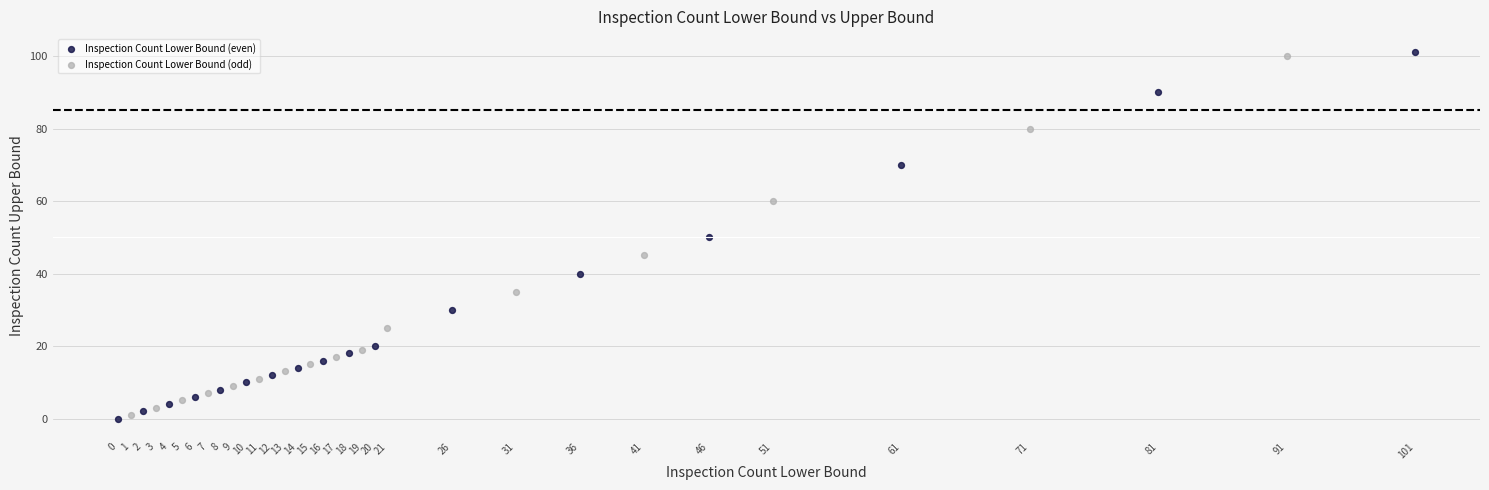

What are all the series names shown in the legend?

Inspection Count Lower Bound (even), Inspection Count Lower Bound (odd)